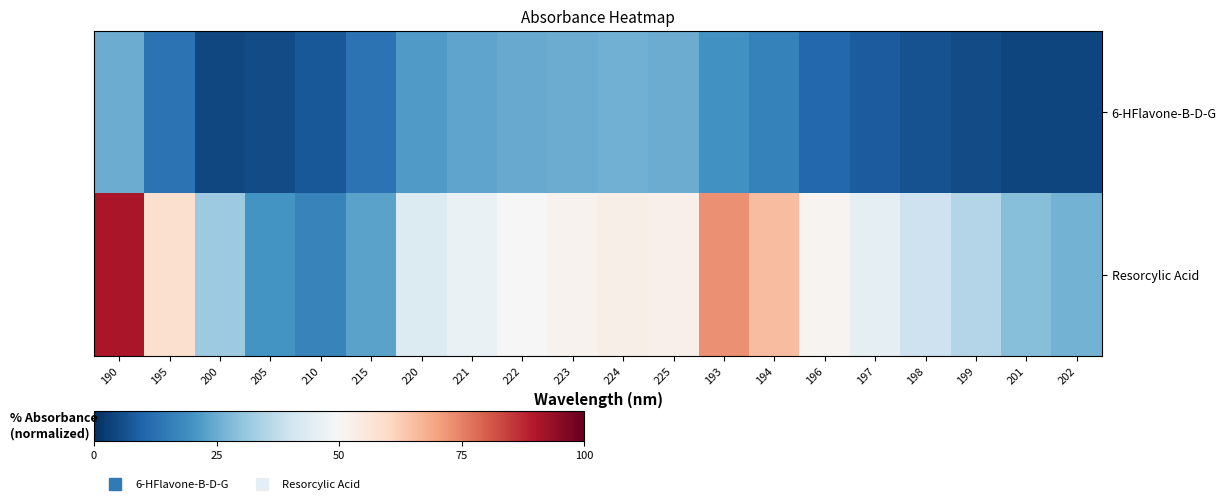

Which series has the widest spread of values?

Resorcylic Acid